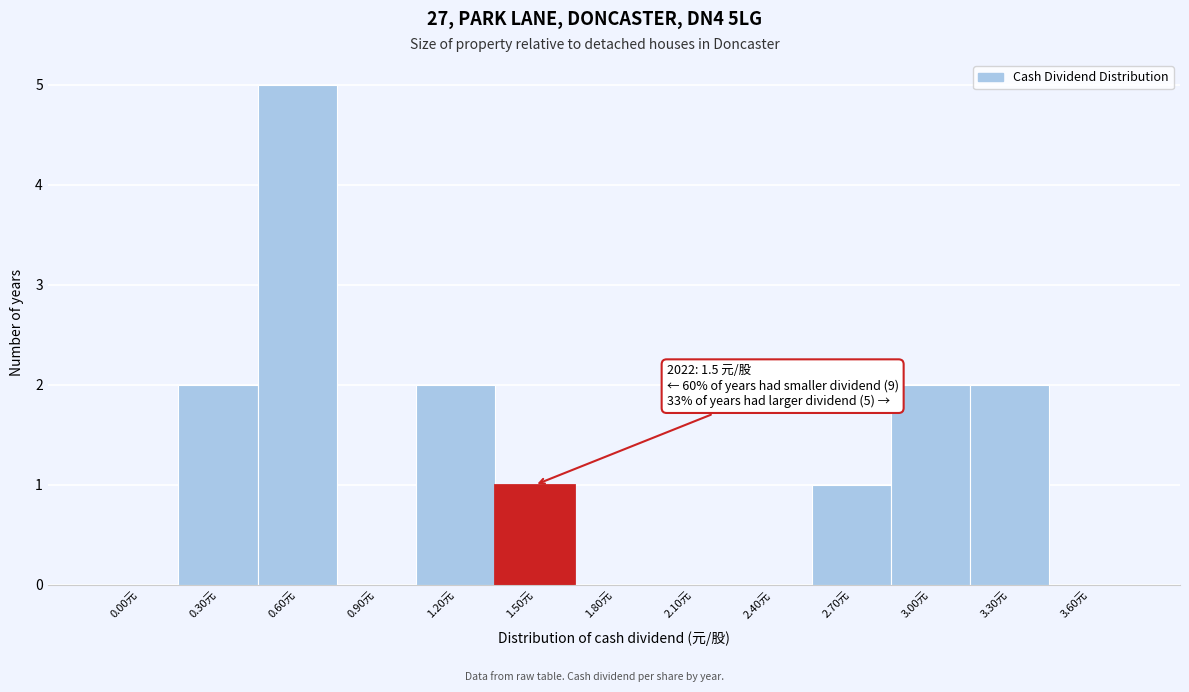

Reading left to right, extract all data points from this chart.

0.00元=0	0.30元=2	0.60元=5	0.90元=0	1.20元=2	1.50元=1	1.80元=0	2.10元=0	2.40元=0	2.70元=1	3.00元=2	3.30元=2	3.60元=0